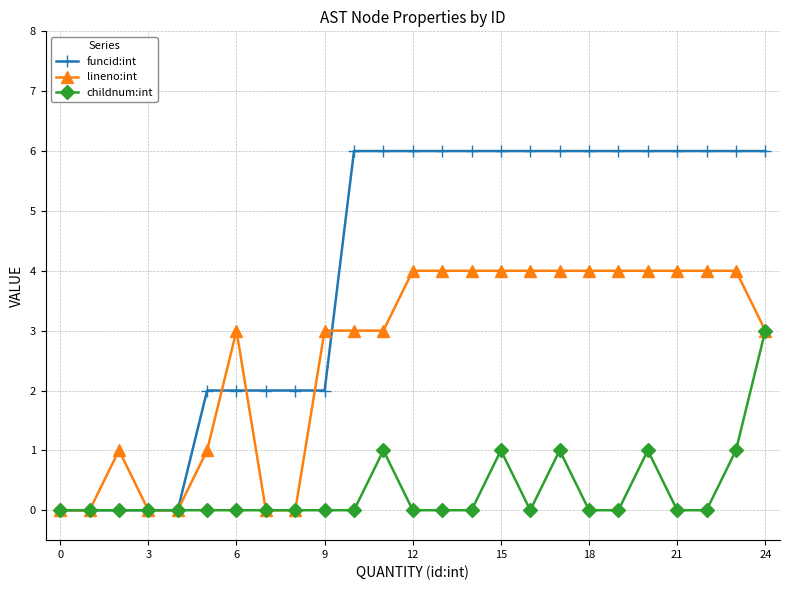

After their last crossing, which series has the higher values: lineno:int or funcid:int?

funcid:int